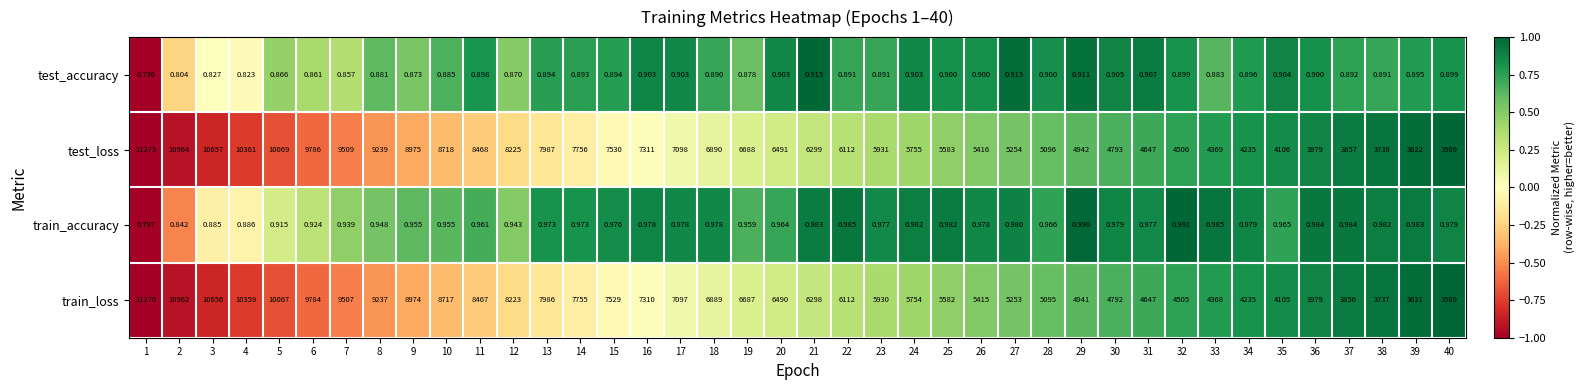

Which category has the lowest value across all series?

1